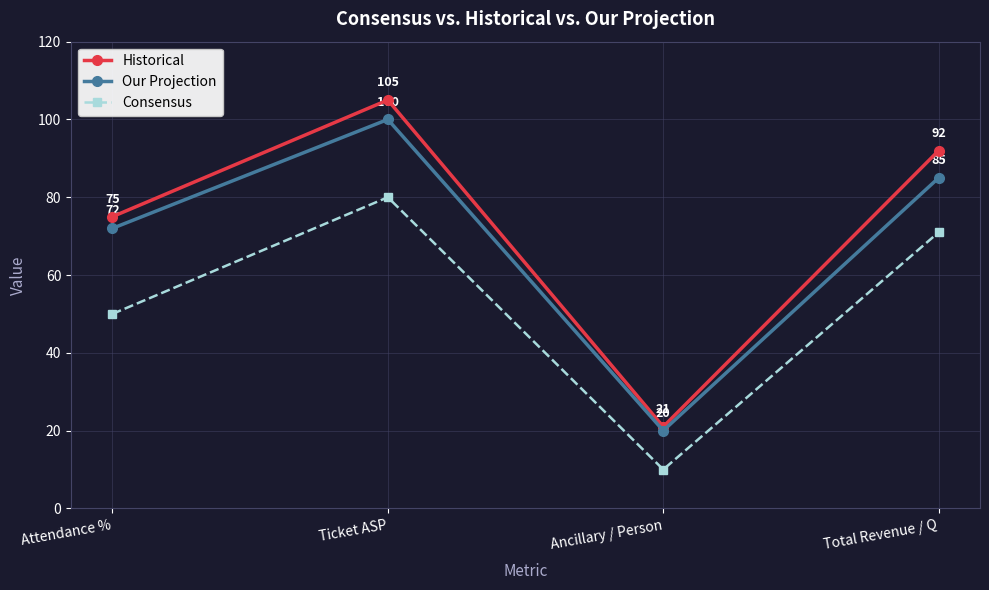

True or false: Our Projection and Consensus intersect in this chart.

False